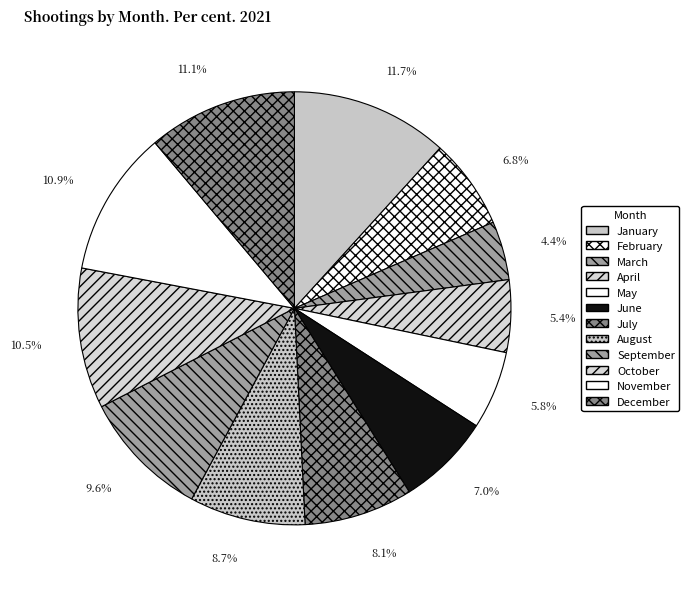

To the nearest percent, what is the average slice percentage?

8%